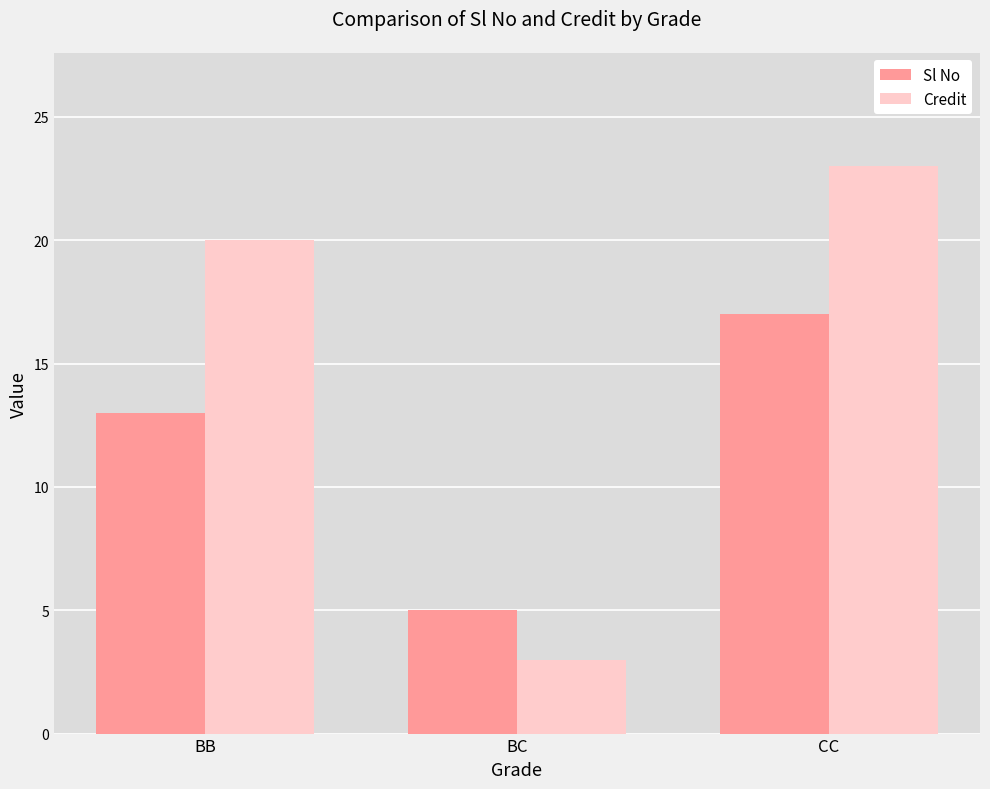

What is the value of the Sl No bar at the 3rd from the left?

17